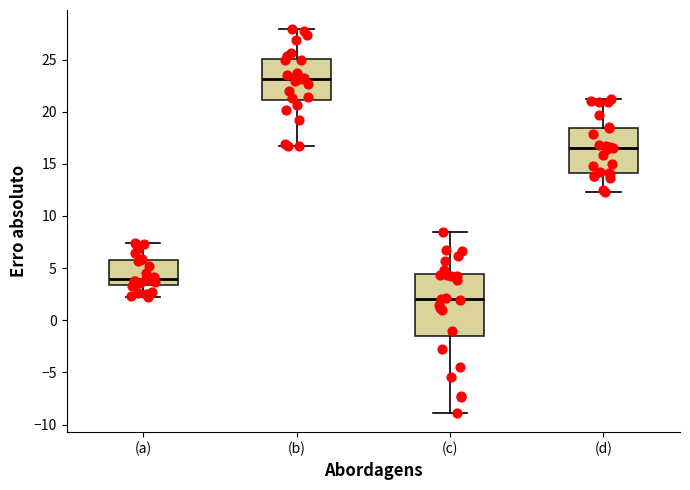

Which box's median line is the highest?

(b)